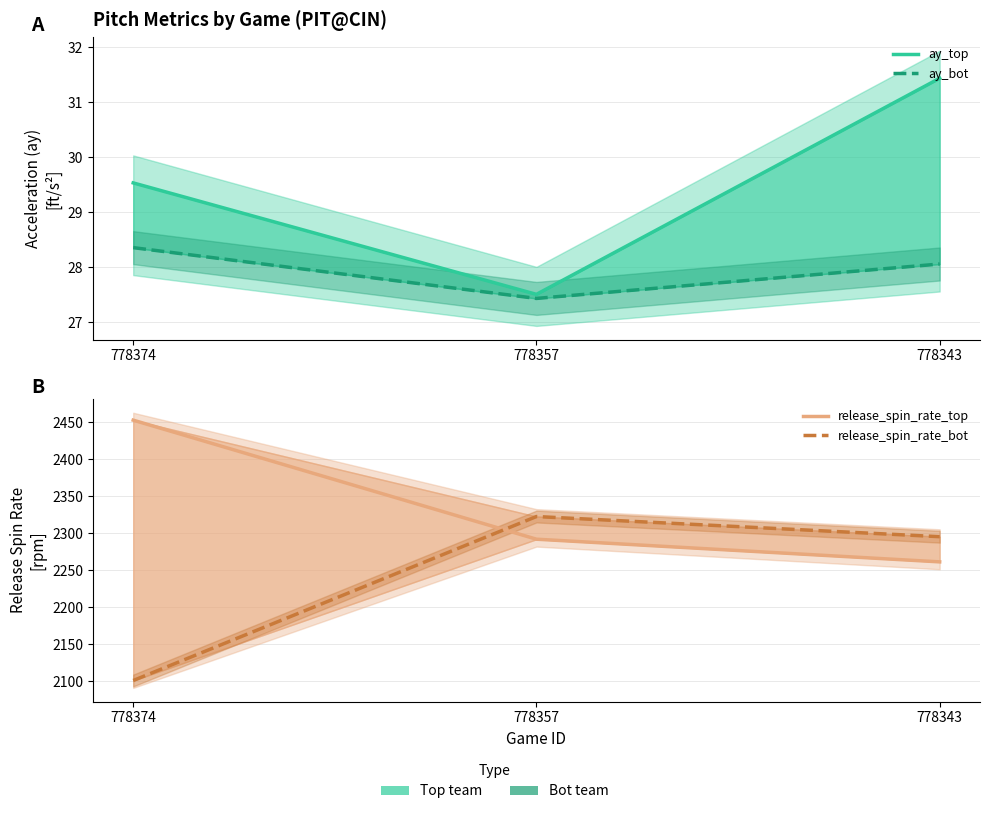

Is this an area chart (filled region under the line)?

No